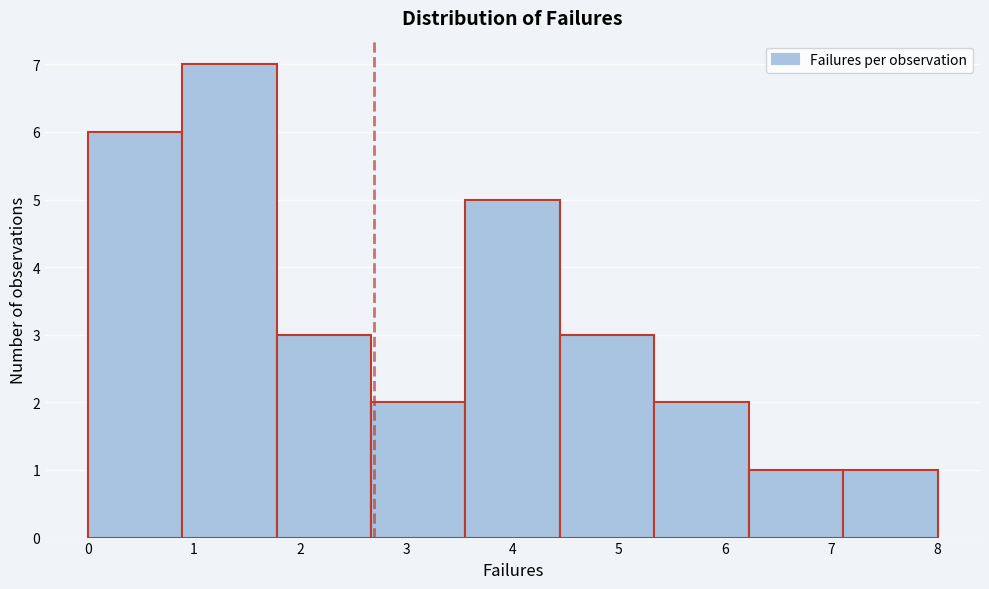

Over which range of the x-axis is the bar tallest?

0.9 to 1.8